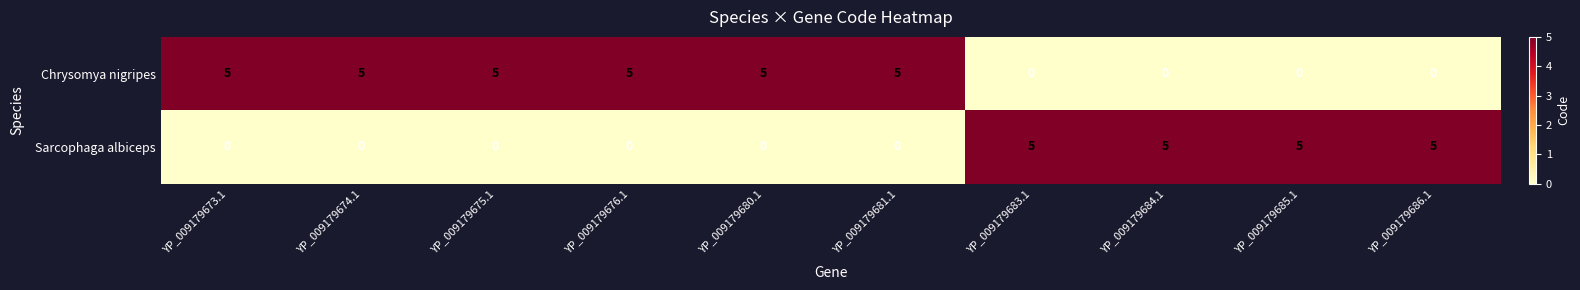

Is it true that Chrysomya nigripes equals 2 at YP_009179683.1?

False